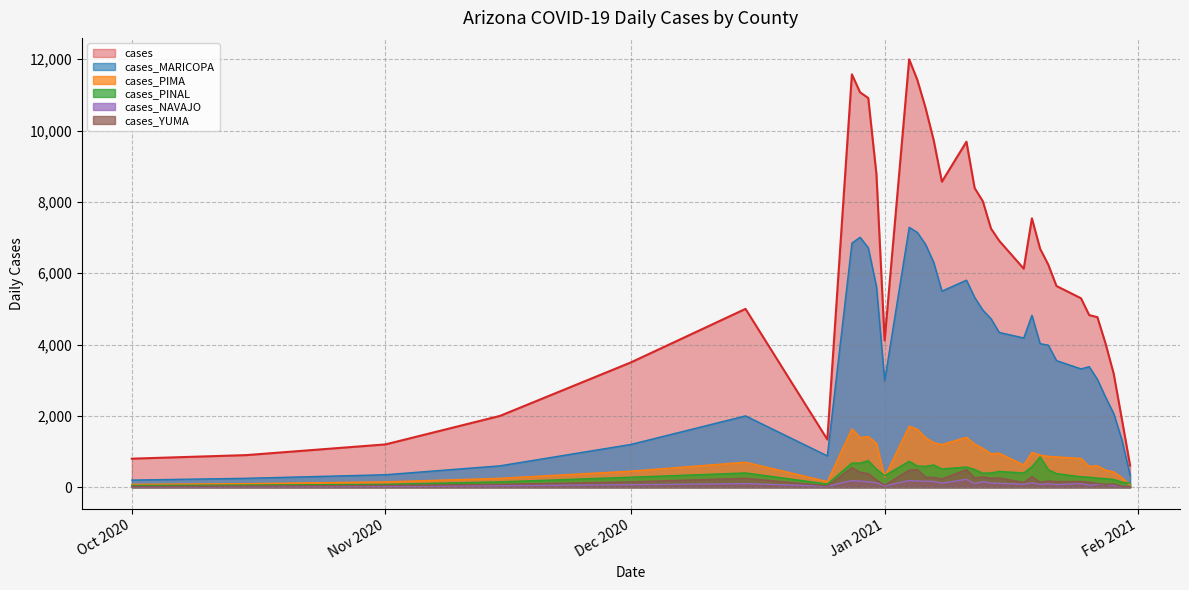

Is it true that cases_NAVAJO equals 33 at 2021-01-15?

False